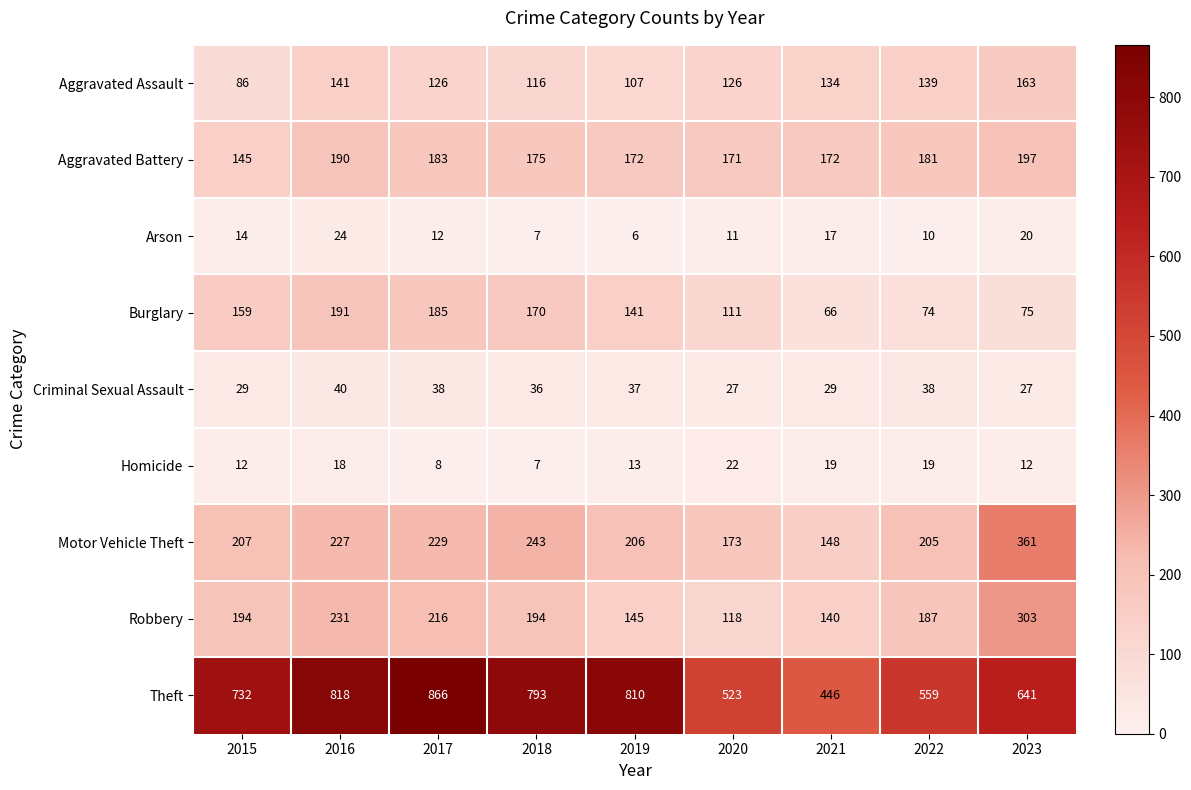

The Aggravated Assault series shows 134 at 2021. True or false?

True